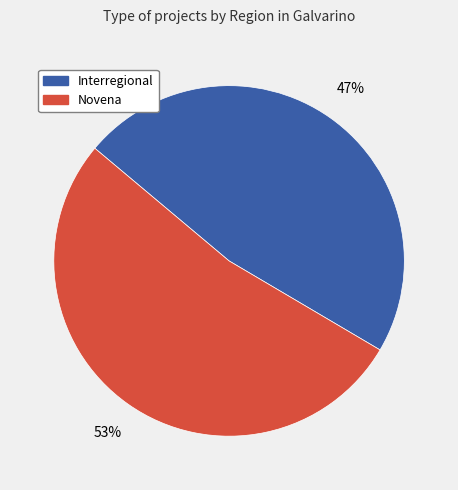

How many segments does this pie chart have?

2